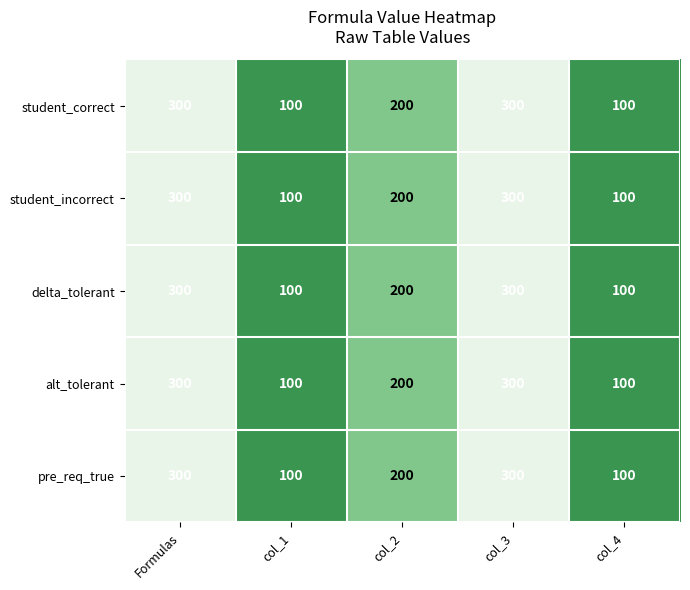

What is the smallest value displayed?

100